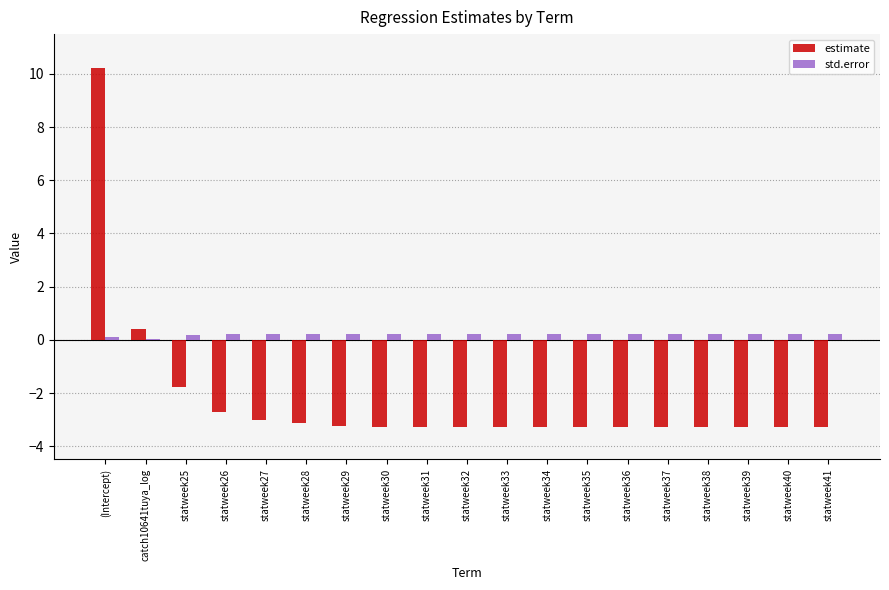

What is the highest value of the estimate series?

10.2